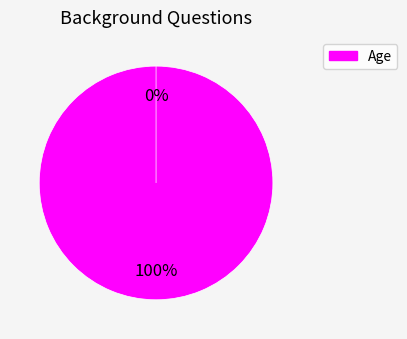

Is Gender the majority of the pie?

No